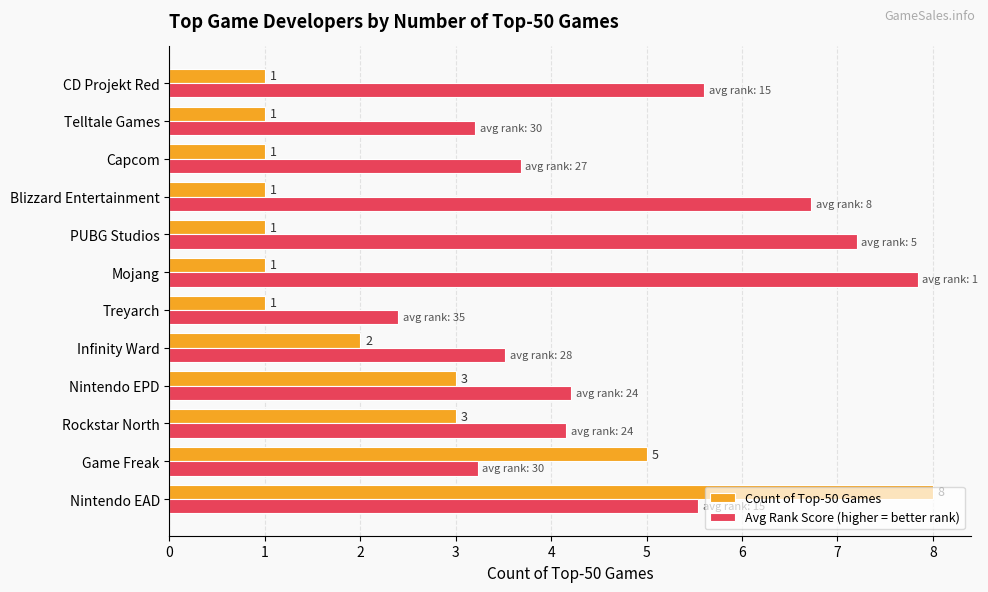

What is the sum of the Count of Top-50 Games values at CD Projekt Red and Treyarch?

2.0